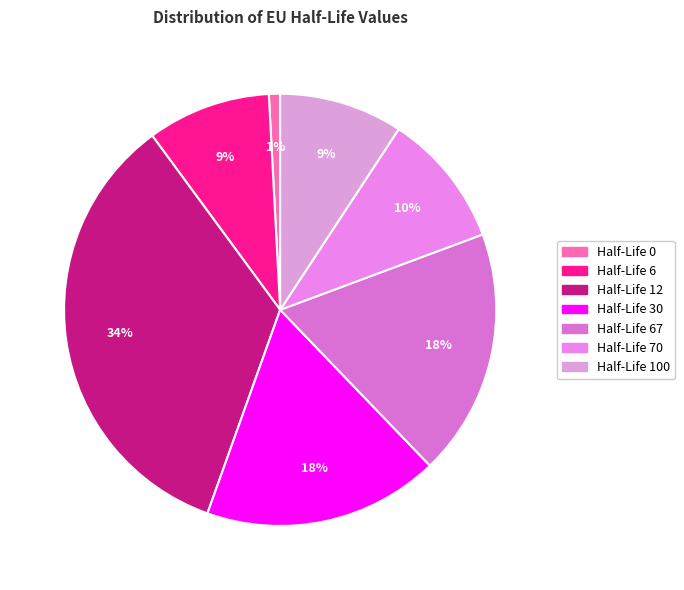

How many segments does this pie chart have?

7